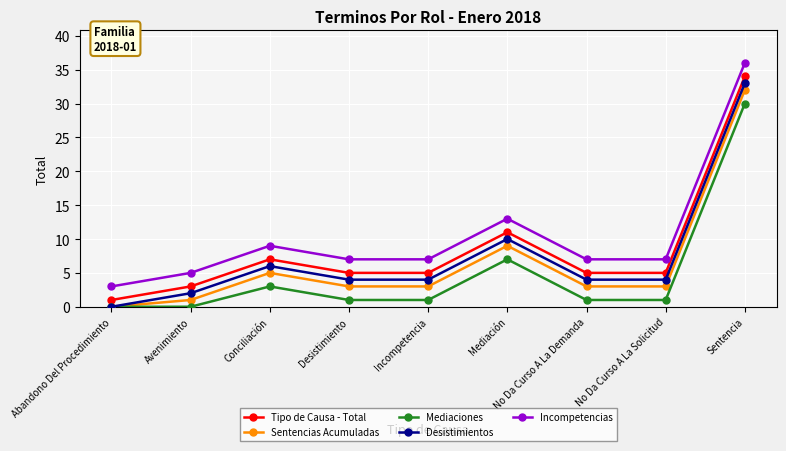

True or false: Sentencias Acumuladas has more than 1 interior local peaks.

True